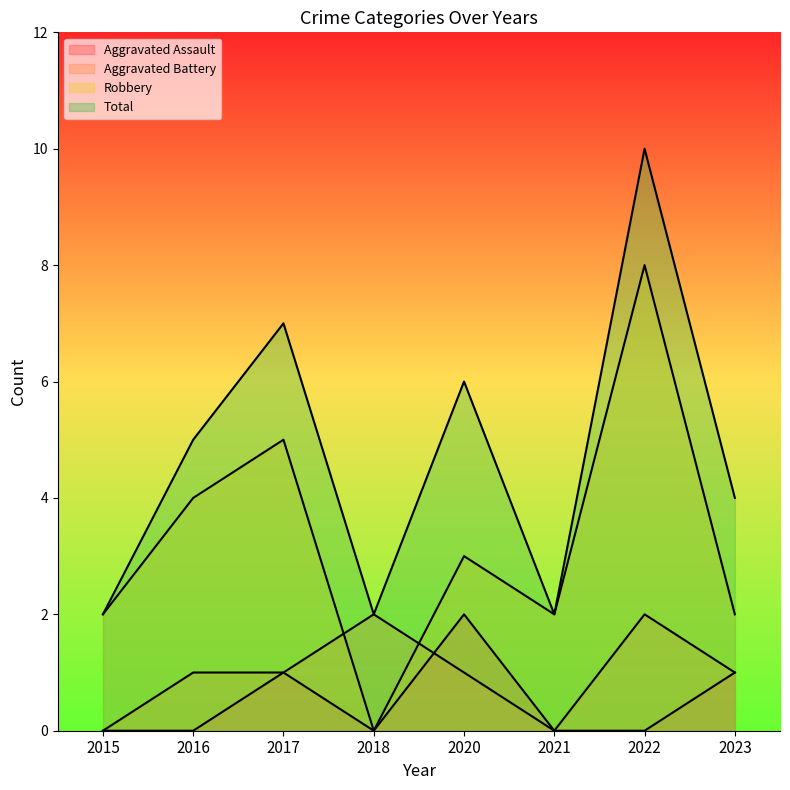

Reading left to right, transcribe all the data shown in this chart.

Aggravated Assault: 0	0	1	0	2	0	0	1
Aggravated Battery: 0	1	1	2	1	0	2	1
Robbery: 2	4	5	0	3	2	8	2
Total: 2	5	7	2	6	2	10	4